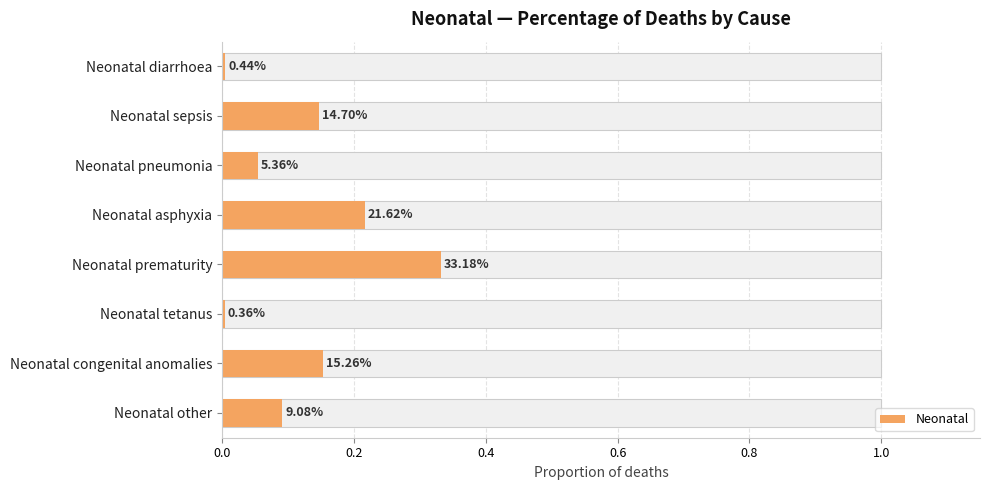

The value at Neonatal diarrhoea is 0.0. True or false?

True